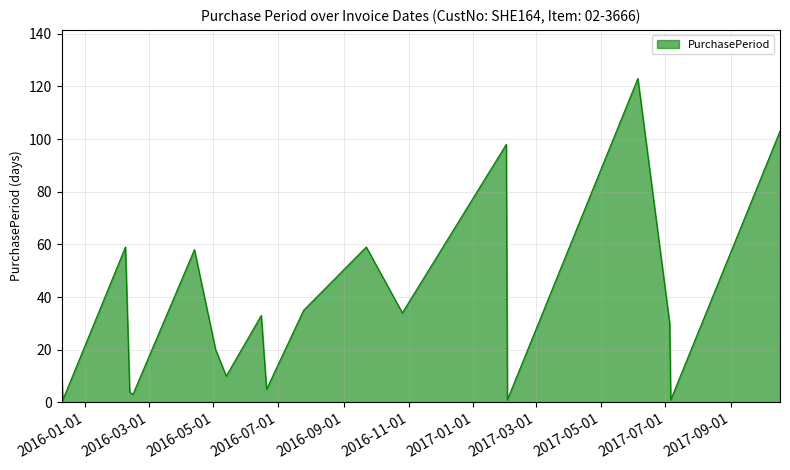

What is the greatest value displayed?

123